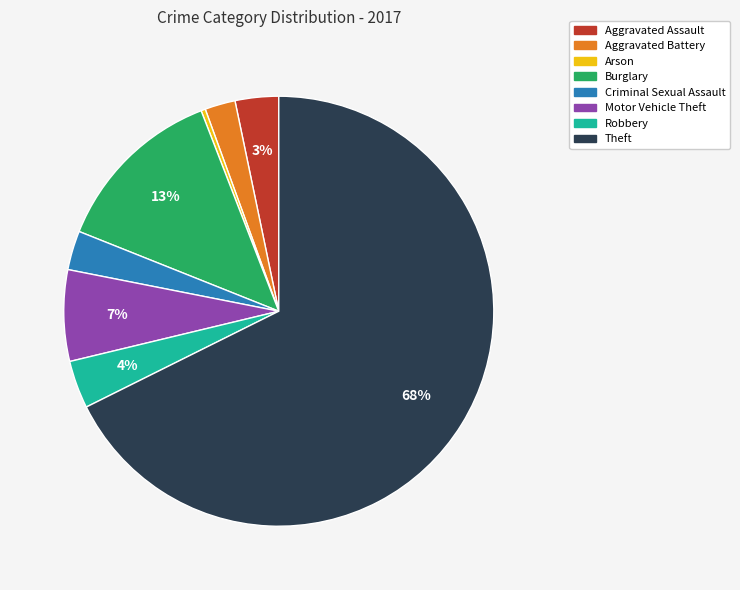

True or false: Arson accounts for 8% of the total.

False